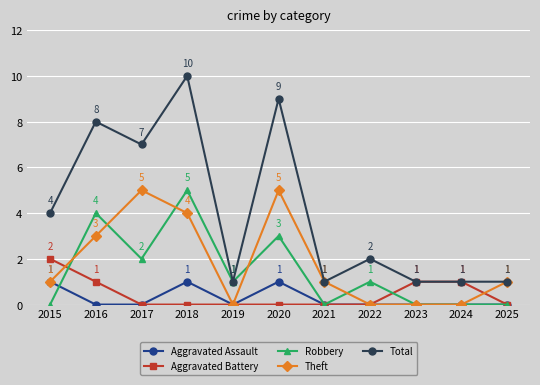

Is it true that Robbery equals 0 at 2024?

True